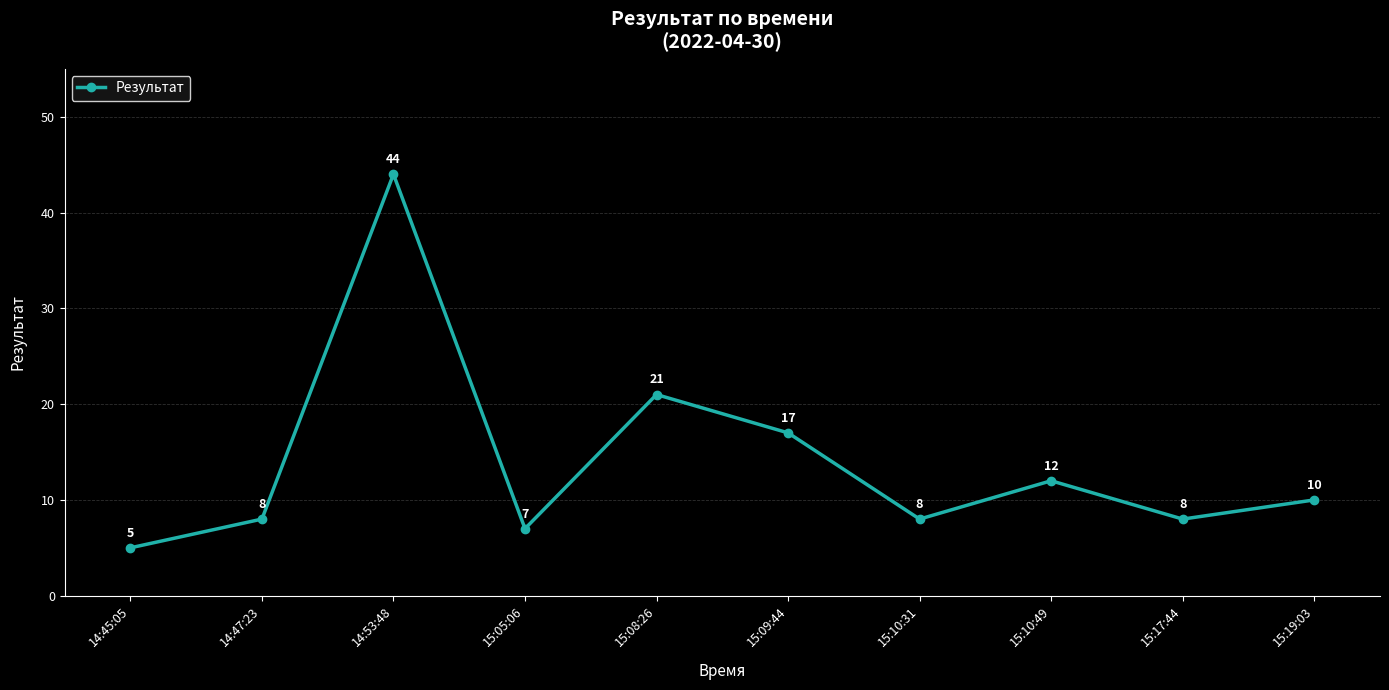

Approximately how many times larger is the value at 15:09:44 compared to 15:19:03?

1.7